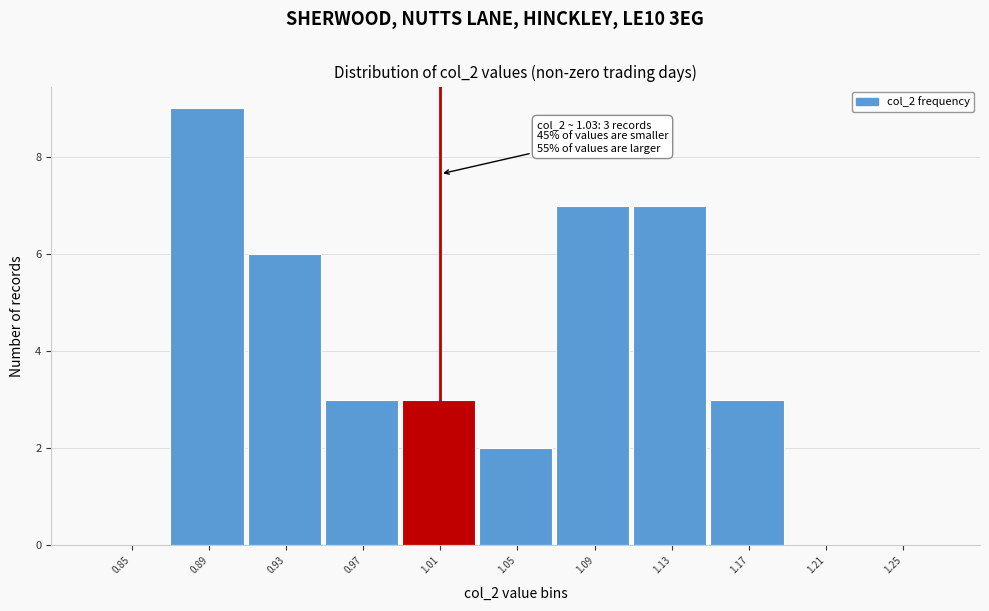

Reading left to right, list all the values displayed in this chart.

0.85=0	0.89=9	0.93=6	0.97=3	1.01=3	1.05=2	1.09=7	1.13=7	1.17=3	1.21=0	1.25=0